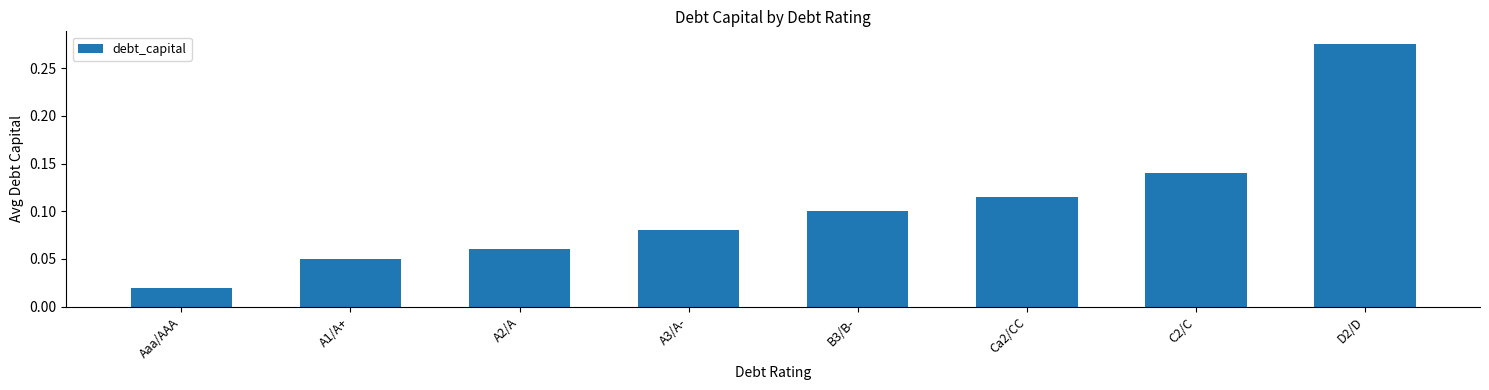

At which label is the value closest to 0?

Aaa/AAA